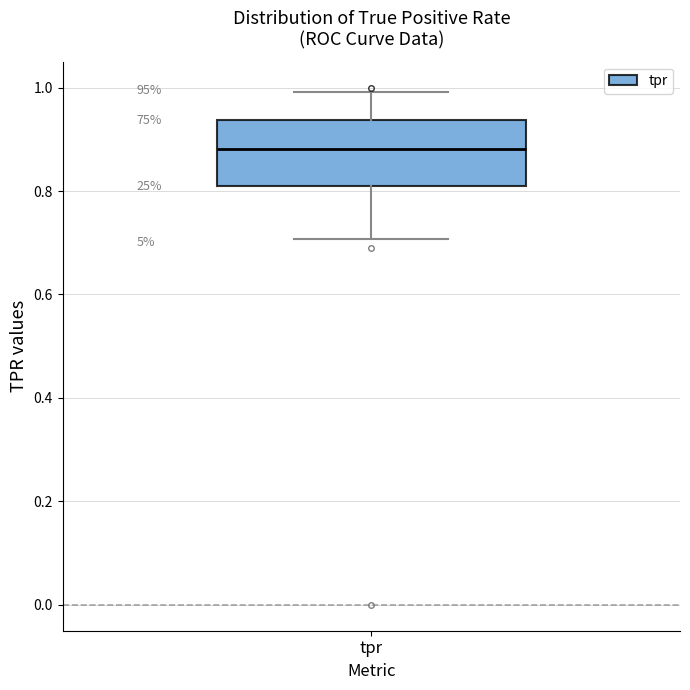

Transcribe this box plot: give where the median line is, the range the box spans, and where the two whiskers end, as read against the y-axis. The values are not printed on the chart, so give them approximately, as read against the axis.

median 0.88, box 0.80 to 0.94, whiskers 0.70 to 1.00